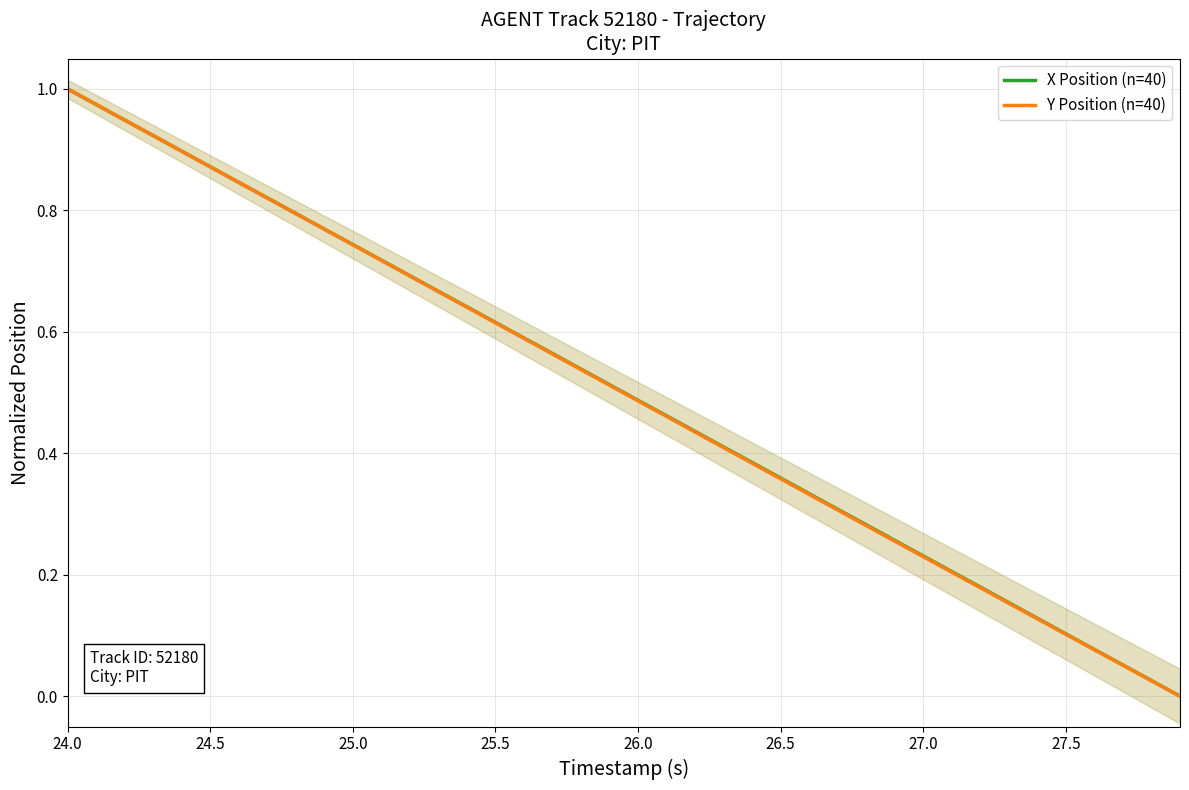

Does the chart have visible grid lines?

Yes